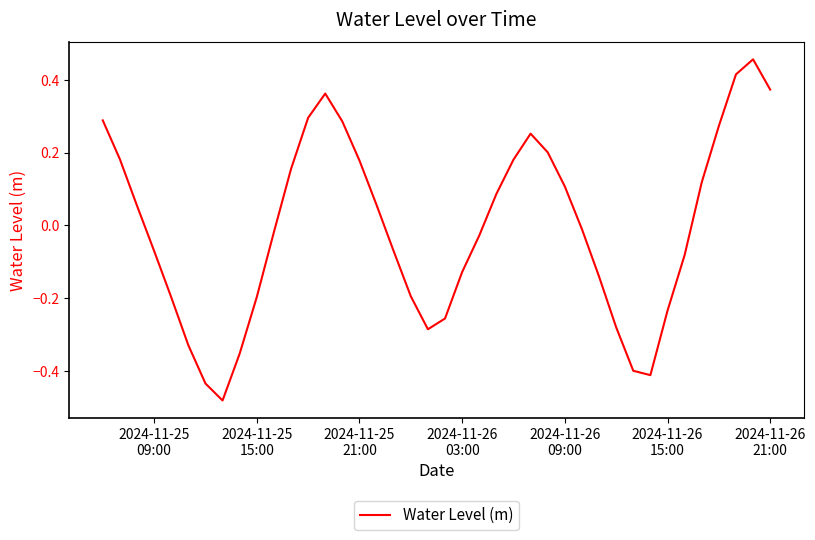

Count the number of categories in the chart.

40